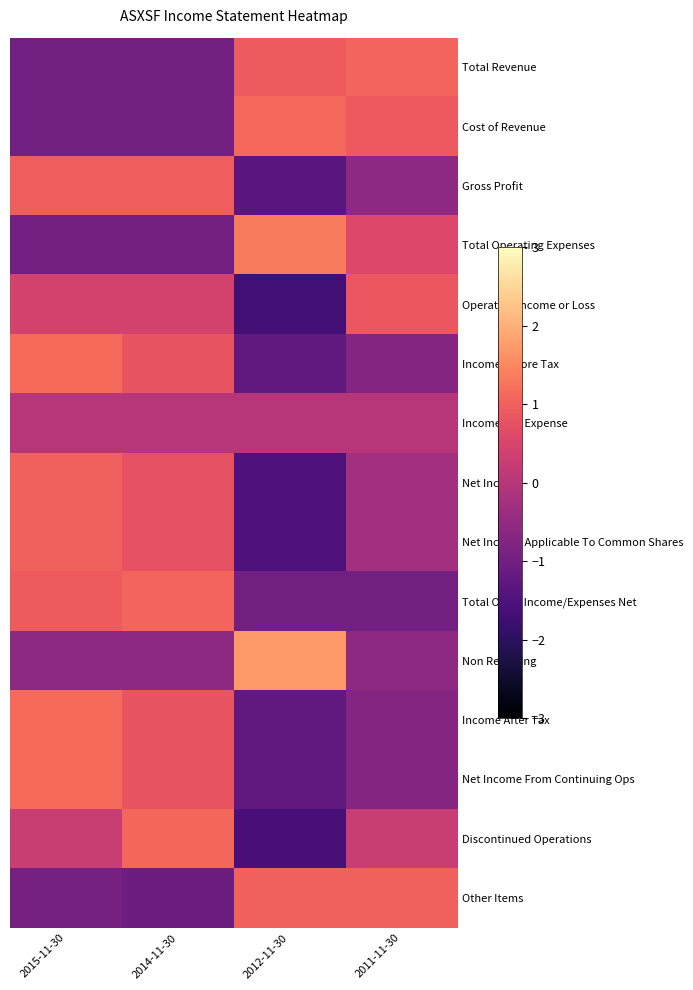

At which category is the sum across all series the highest?

2015-11-30